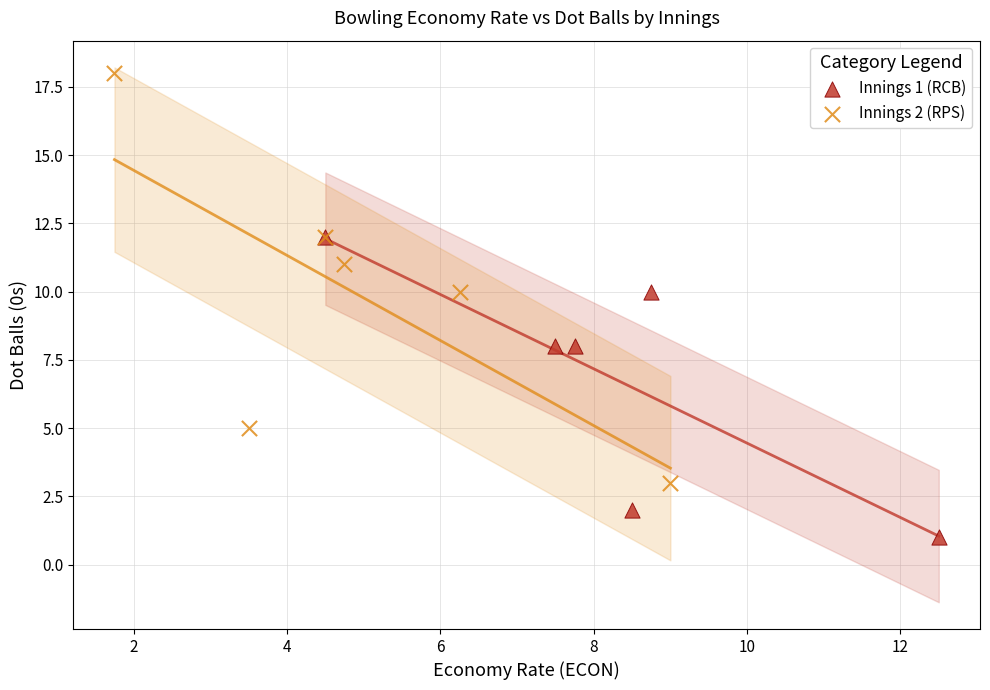

What are all the series names shown in the legend?

Innings 1 (RCB), Innings 2 (RPS)